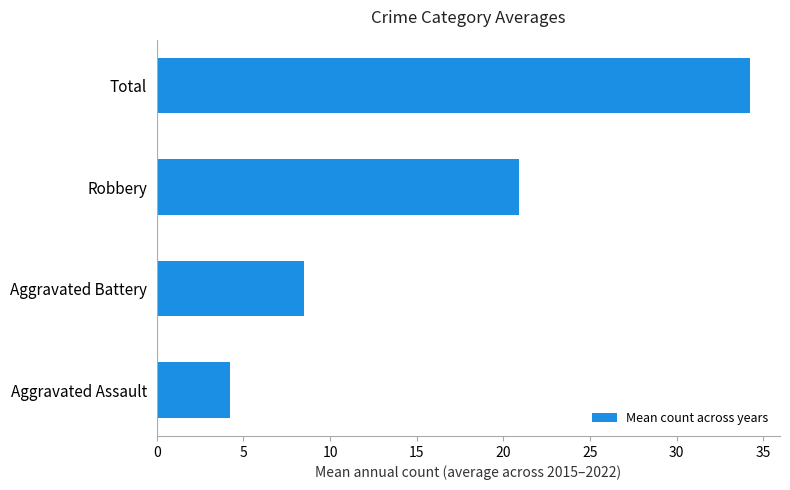

Where is the data nearest to the value 19?

Robbery